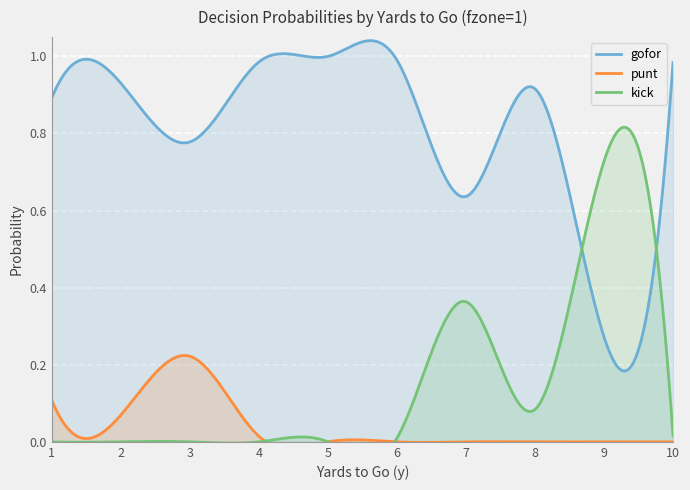

At which category does the chart reach its minimum across all series?

5